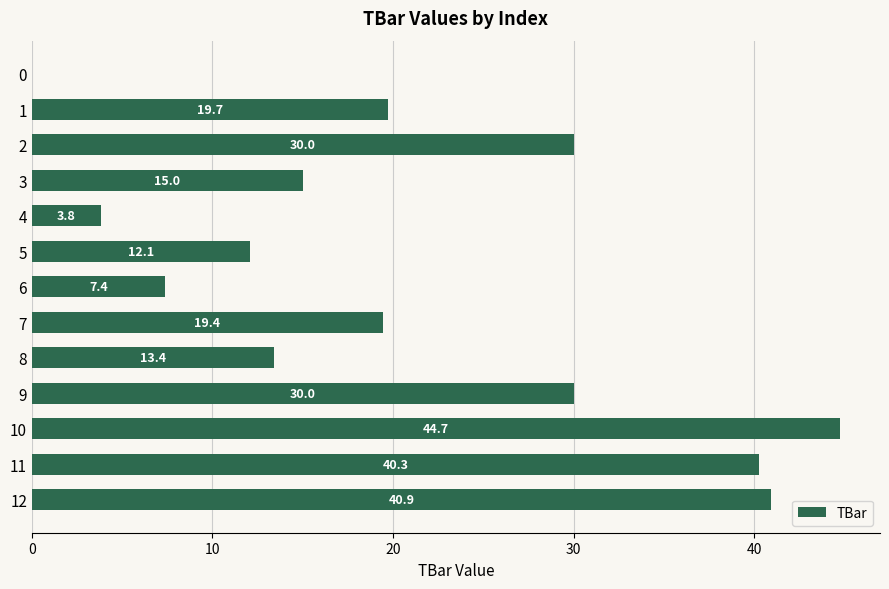

Between 6 and 9, which is larger?

9